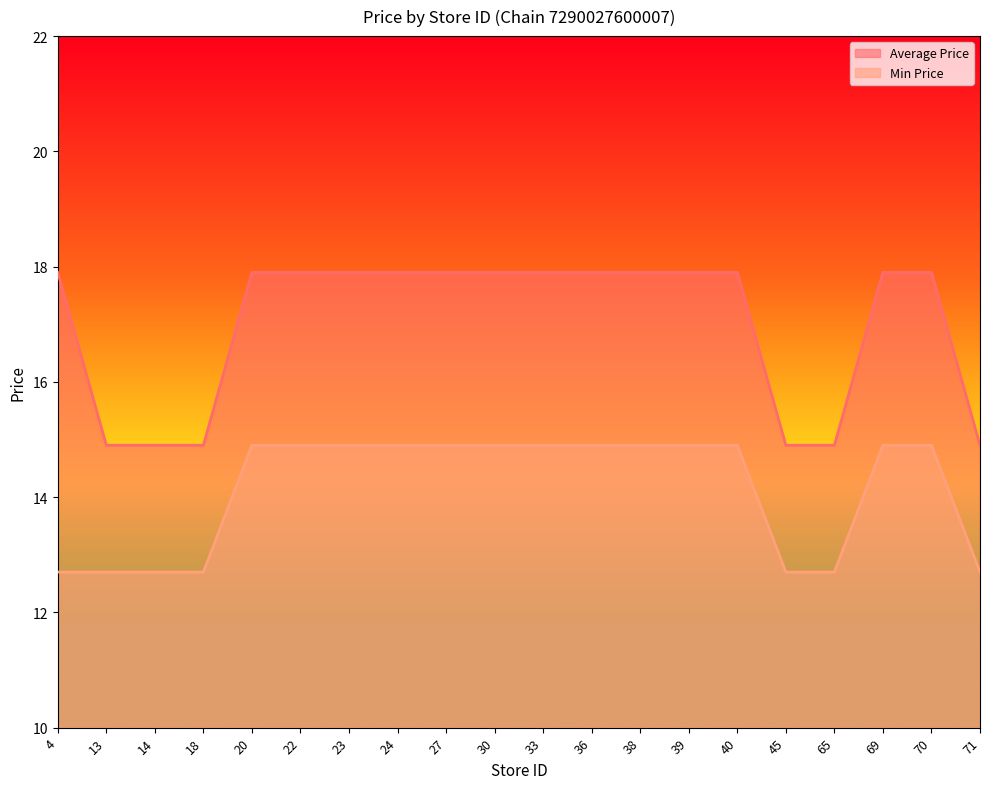

Reading left to right, transcribe all the data shown in this chart.

Average Price: 4=17.9	13=14.9	14=14.9	18=14.9	20=17.9	22=17.9	23=17.9	24=17.9	27=17.9	30=17.9	33=17.9	36=17.9	38=17.9	39=17.9	40=17.9	45=14.9	65=14.9	69=17.9	70=17.9	71=14.9
Min Price: 4=12.7	13=12.7	14=12.7	18=12.7	20=14.9	22=14.9	23=14.9	24=14.9	27=14.9	30=14.9	33=14.9	36=14.9	38=14.9	39=14.9	40=14.9	45=12.7	65=12.7	69=14.9	70=14.9	71=12.7